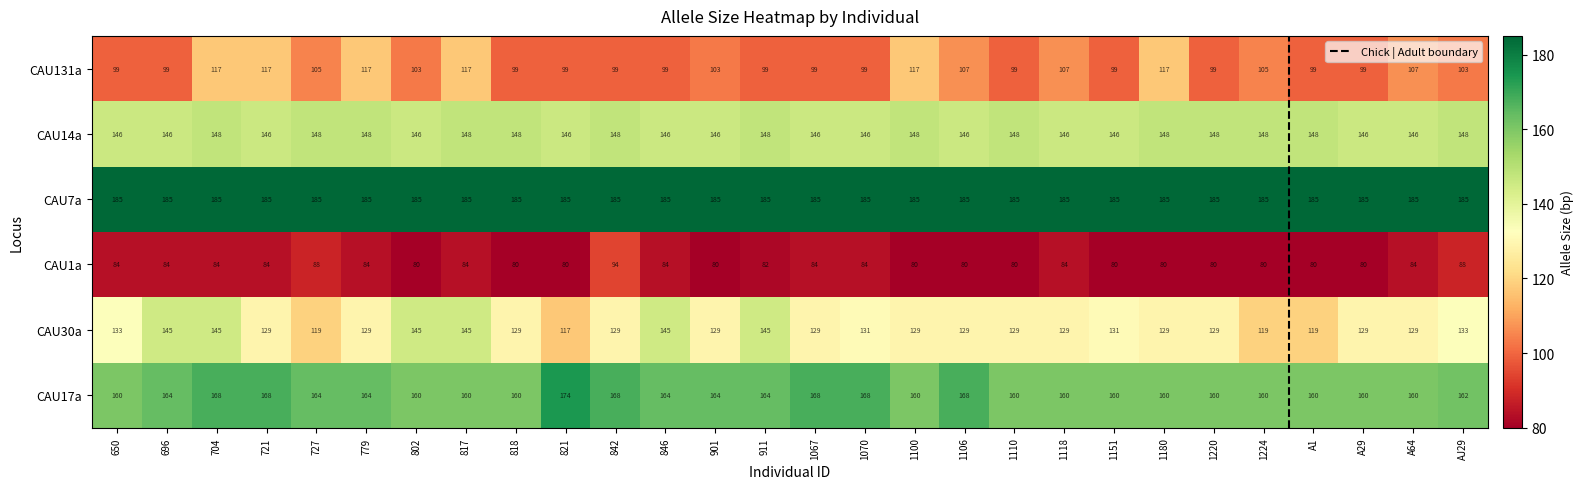

What is the sum of the CAU17a values at 821 and 1118?

334